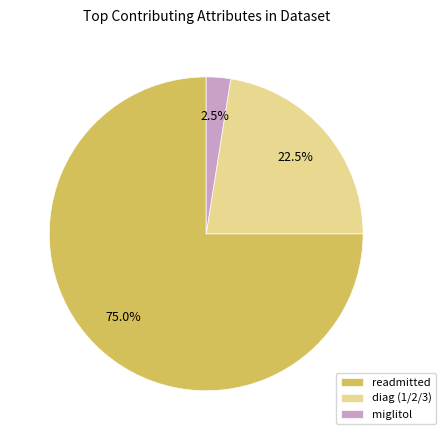

Does any single category account for the majority?

Yes